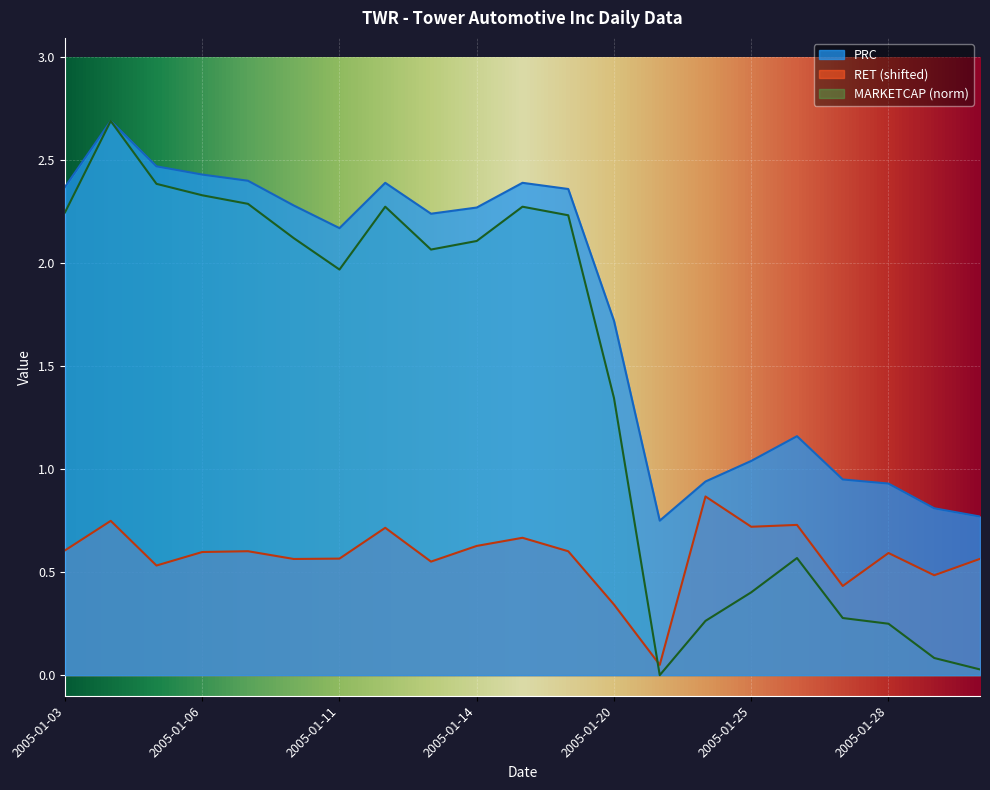

What is the label of the 10th point from the right?

2005-01-19